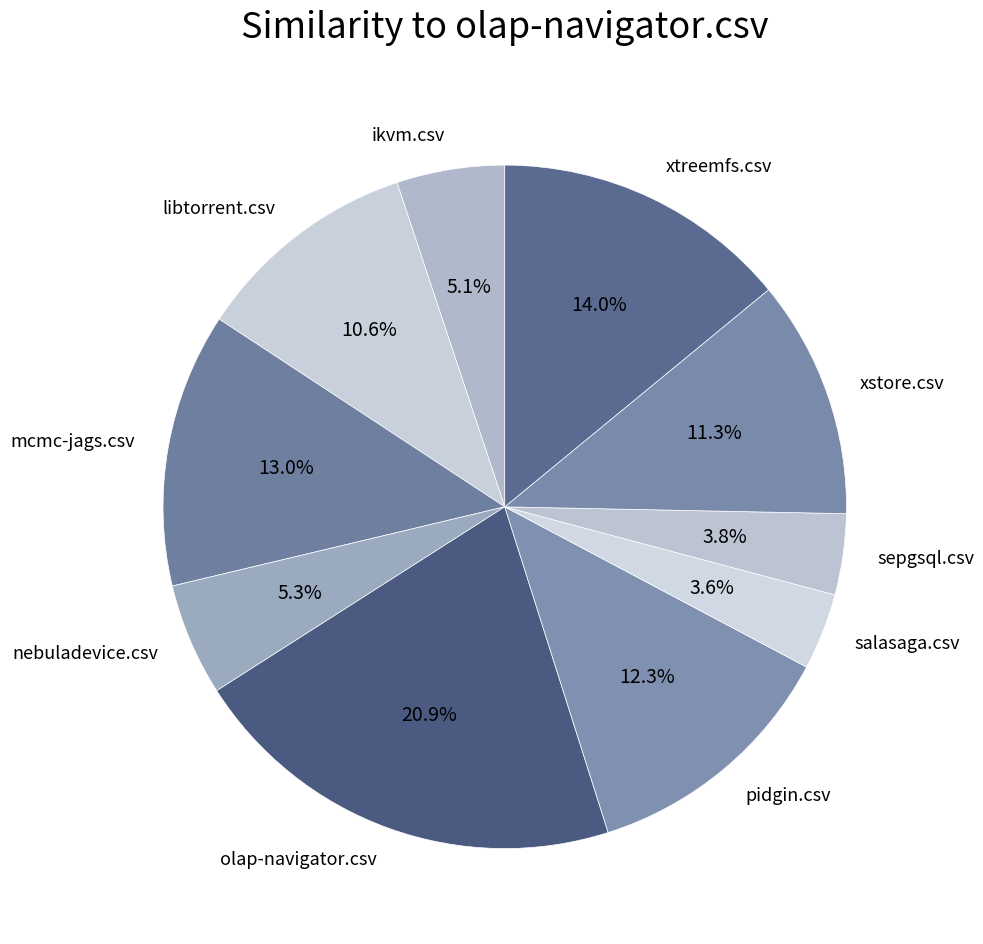

Does olap-navigator.csv account for over 50% of the chart?

No